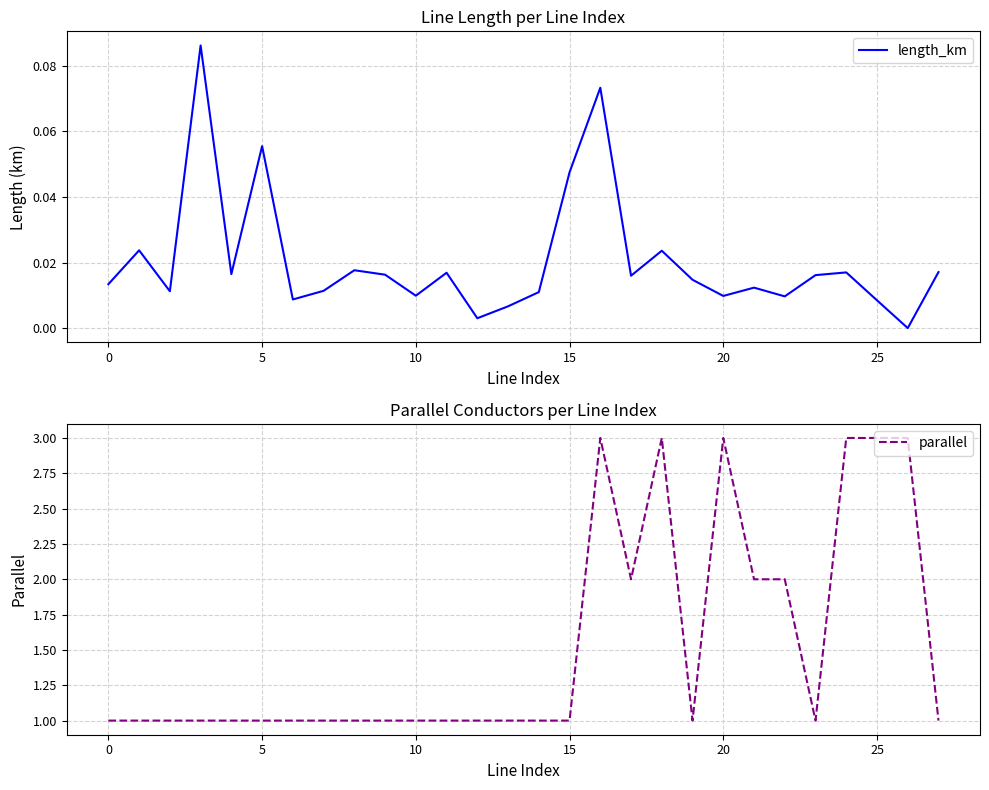

What is the value of the parallel point at the 5th from the left?

1.0